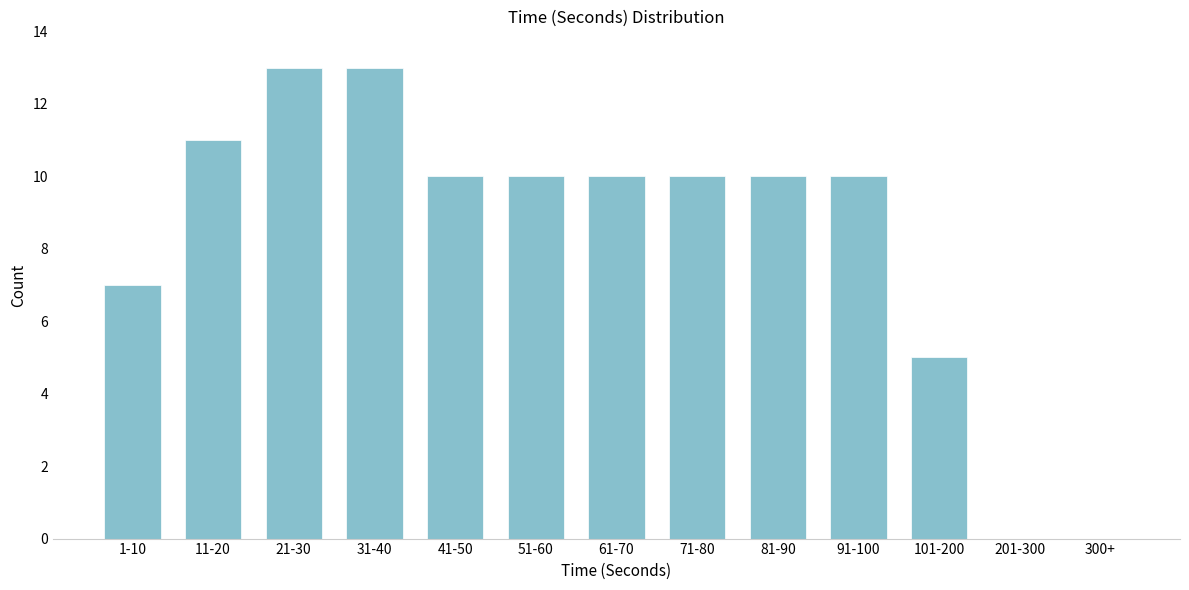

Reading left to right, list all the values displayed in this chart.

1-10=7	11-20=11	21-30=13	31-40=13	41-50=10	51-60=10	61-70=10	71-80=10	81-90=10	91-100=10	101-200=5	201-300=0	300+=0